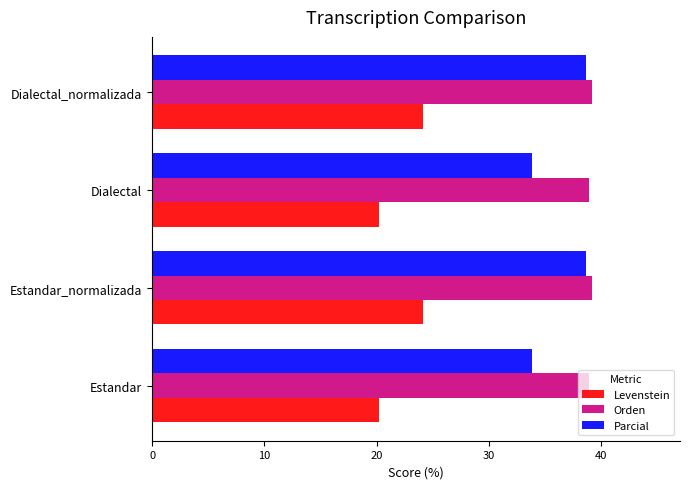

The Orden series shows 39.2 at Dialectal_normalizada. True or false?

True